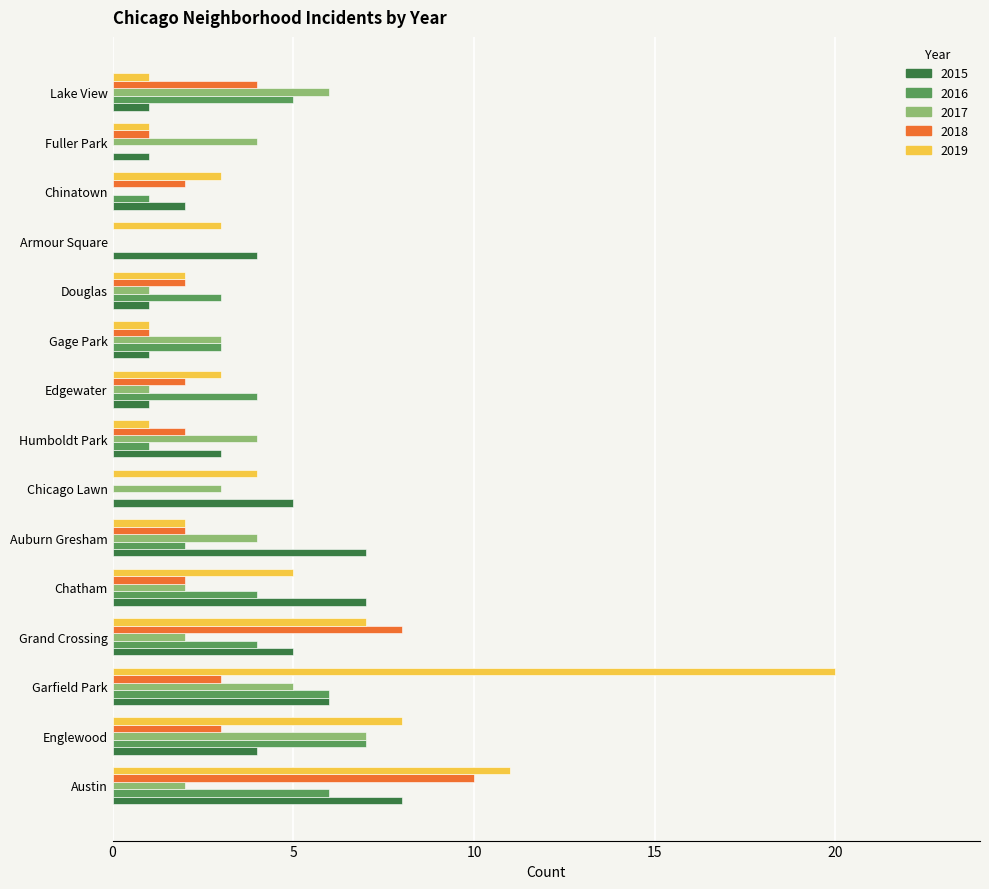

What is the maximum value shown in the chart?

20